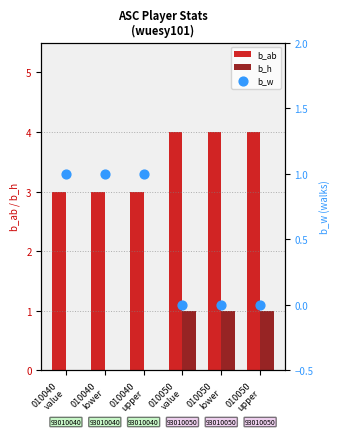

Is the value of b_w at 010040
lower greater than the value of b_h at 010040
upper?

Yes